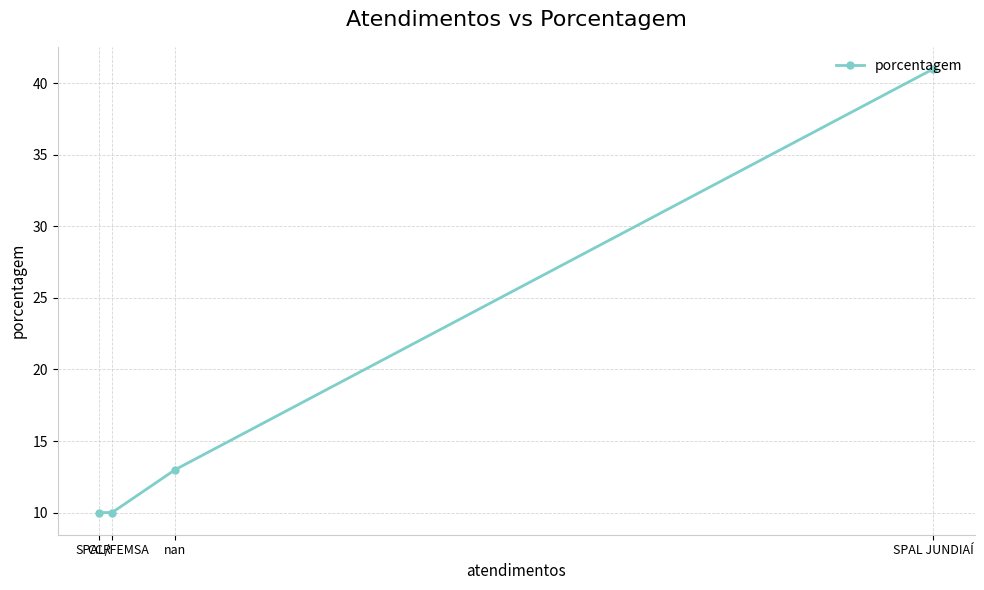

What is the minimum value shown in the chart?

10